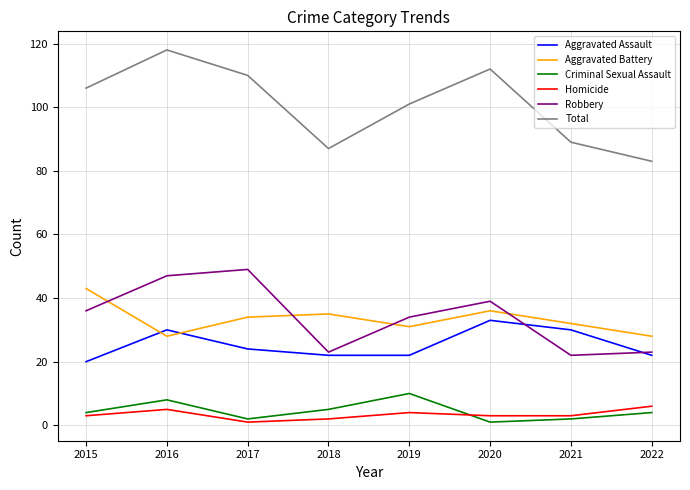

How many lines are shown in the chart?

6